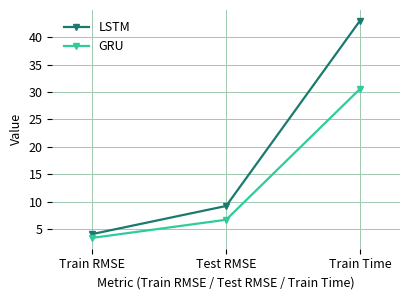

At which category is the sum across all series the highest?

Train Time